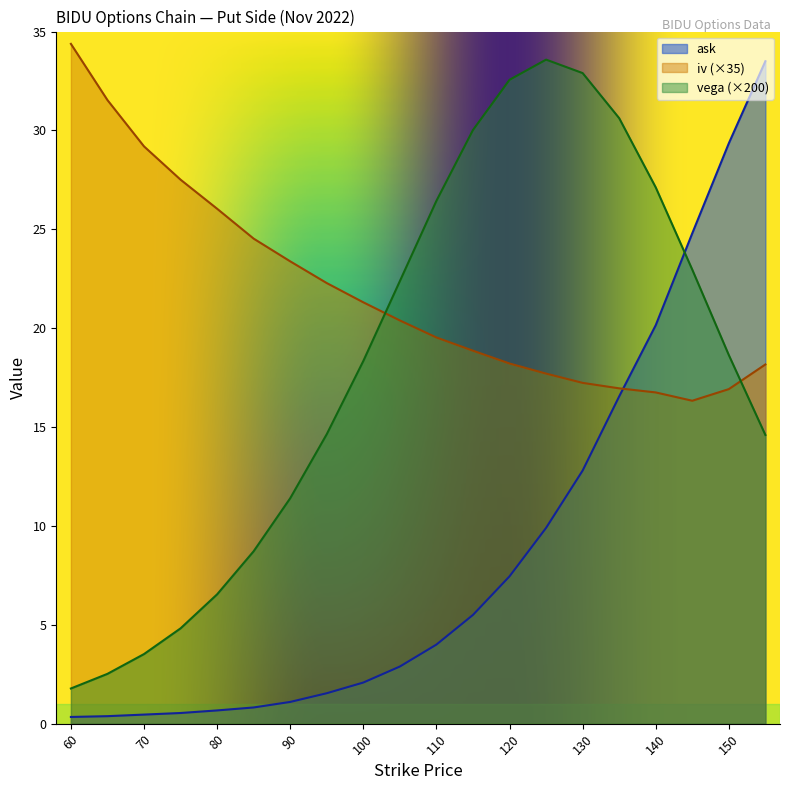

At which category does vega reach its first local peak?

125